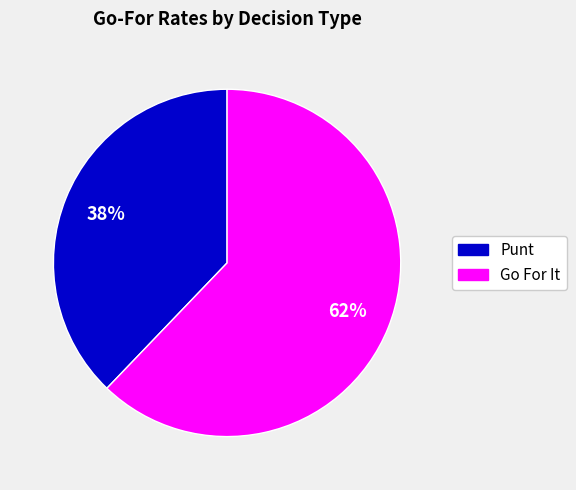

Is there any slice that represents more than half of the pie?

Yes